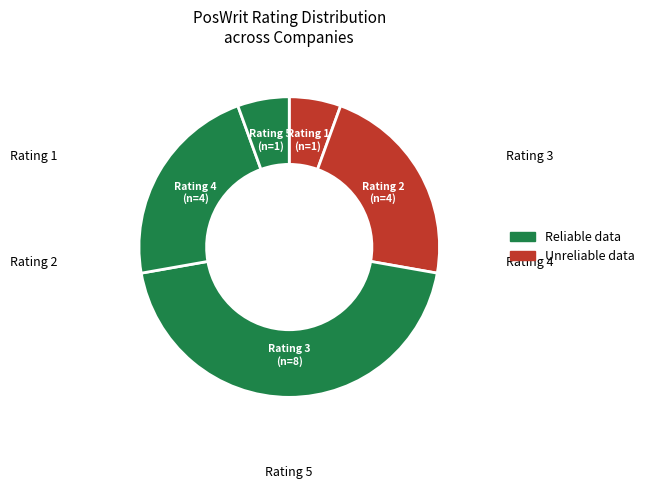

Count the number of slices in the pie.

5